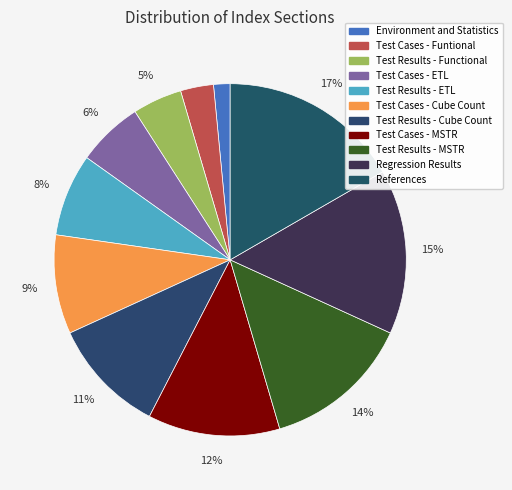

Combined, what portion of the pie is Test Cases - Cube Count and Regression Results?

24.2%